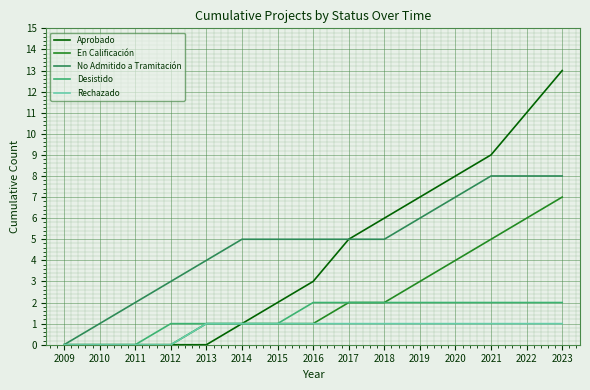

What is the difference between the Rechazado values at 2020 and 2010?

1